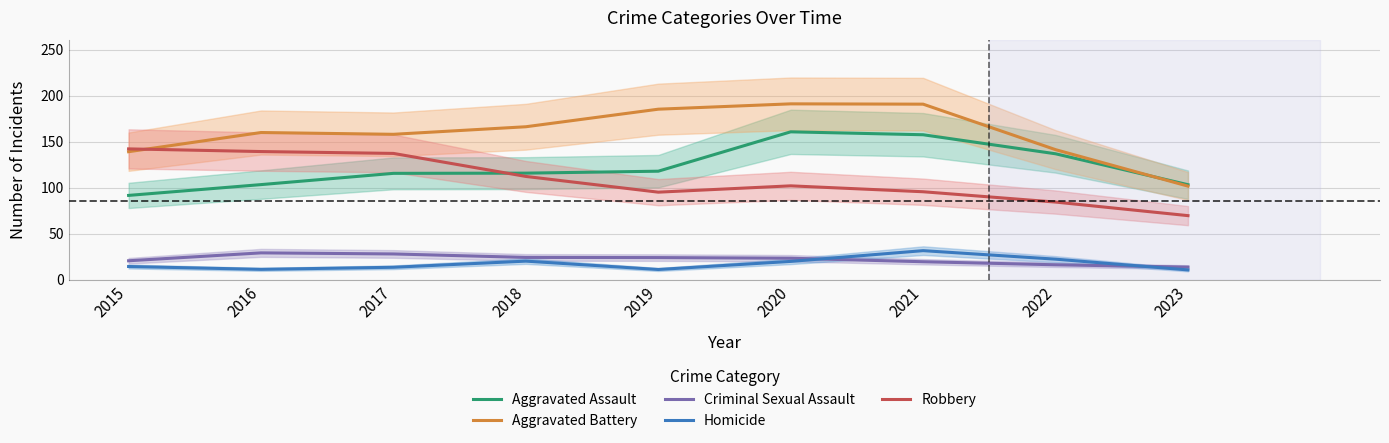

Which label corresponds to the largest value in the chart?

2020